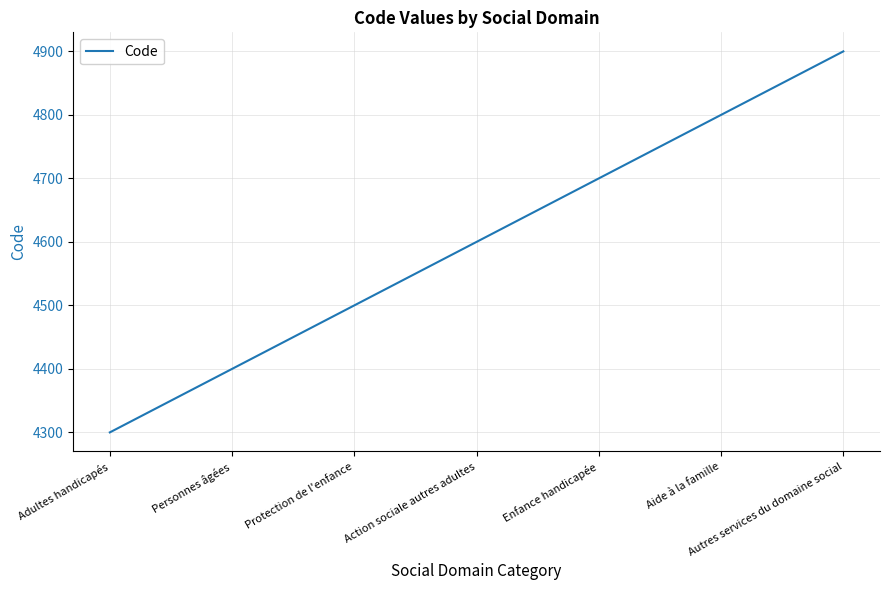

At which label is the value closest to 4600?

Action sociale autres adultes